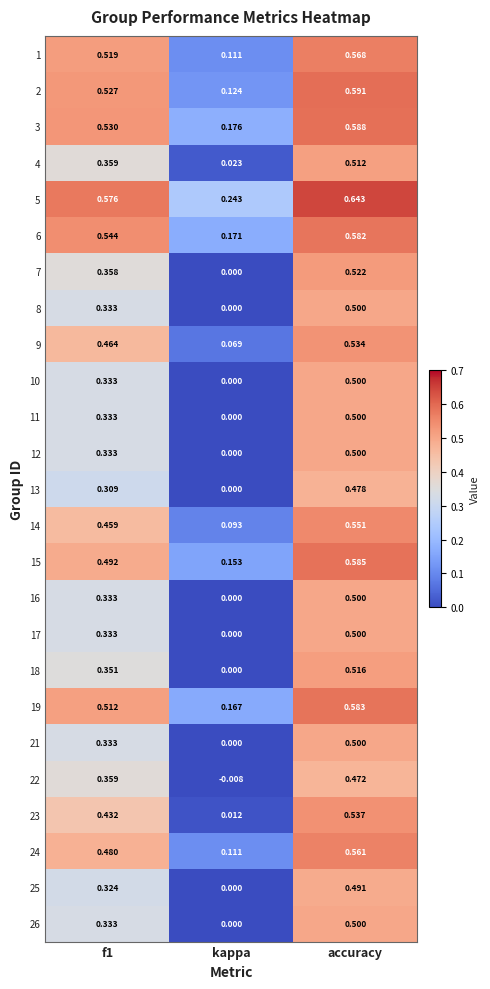

Which category has the highest value across all series?

accuracy